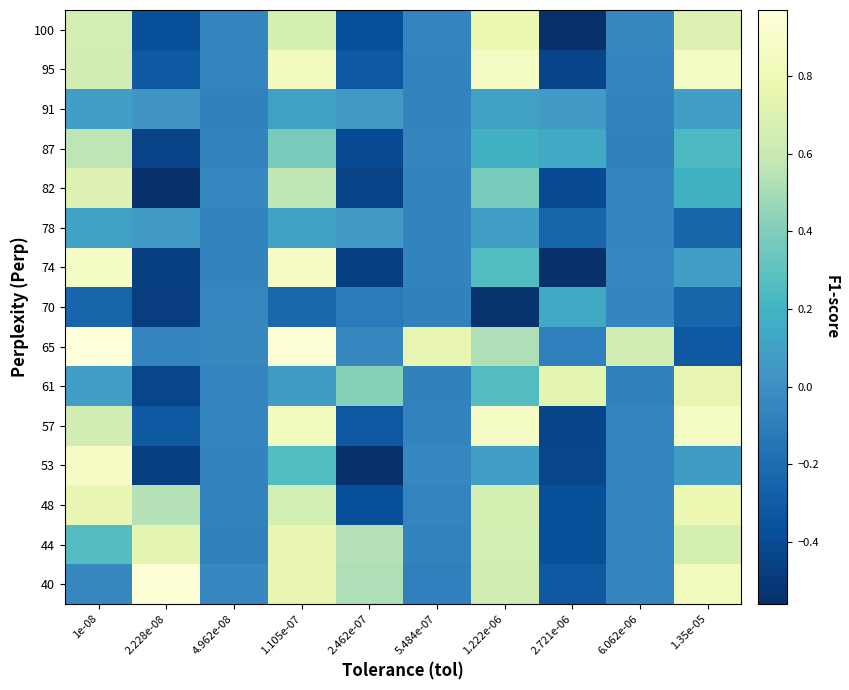

Reading left to right, transcribe all the data shown in this chart.

100: 1e-08=0.6	2.228e-08=-0.4	4.962e-08=-0.1	1.105e-07=0.7	2.462e-07=-0.4	5.484e-07=-0.1	1.222e-06=0.8	2.721e-06=-0.6	6.062e-06=-0.0	1.35e-05=0.7
95: 1e-08=0.6	2.228e-08=-0.3	4.962e-08=-0.1	1.105e-07=0.8	2.462e-07=-0.3	5.484e-07=-0.1	1.222e-06=0.9	2.721e-06=-0.4	6.062e-06=-0.1	1.35e-05=0.9
91: 1e-08=0.1	2.228e-08=0.0	4.962e-08=-0.1	1.105e-07=0.1	2.462e-07=0.1	5.484e-07=-0.1	1.222e-06=0.1	2.721e-06=0.1	6.062e-06=-0.1	1.35e-05=0.1
87: 1e-08=0.6	2.228e-08=-0.4	4.962e-08=-0.1	1.105e-07=0.4	2.462e-07=-0.4	5.484e-07=-0.1	1.222e-06=0.2	2.721e-06=0.1	6.062e-06=-0.1	1.35e-05=0.2
82: 1e-08=0.7	2.228e-08=-0.7	4.962e-08=-0.0	1.105e-07=0.6	2.462e-07=-0.4	5.484e-07=-0.1	1.222e-06=0.4	2.721e-06=-0.4	6.062e-06=-0.1	1.35e-05=0.2
78: 1e-08=0.1	2.228e-08=0.1	4.962e-08=-0.1	1.105e-07=0.1	2.462e-07=0.1	5.484e-07=-0.1	1.222e-06=0.1	2.721e-06=-0.2	6.062e-06=-0.1	1.35e-05=-0.2
74: 1e-08=0.9	2.228e-08=-0.5	4.962e-08=-0.1	1.105e-07=0.9	2.462e-07=-0.5	5.484e-07=-0.1	1.222e-06=0.3	2.721e-06=-0.6	6.062e-06=-0.1	1.35e-05=0.1
70: 1e-08=-0.2	2.228e-08=-0.5	4.962e-08=-0.1	1.105e-07=-0.2	2.462e-07=-0.1	5.484e-07=-0.1	1.222e-06=-0.5	2.721e-06=0.1	6.062e-06=-0.1	1.35e-05=-0.2
65: 1e-08=1.0	2.228e-08=-0.1	4.962e-08=-0.0	1.105e-07=1.0	2.462e-07=-0.0	5.484e-07=0.8	1.222e-06=0.5	2.721e-06=-0.1	6.062e-06=0.6	1.35e-05=-0.3
61: 1e-08=0.1	2.228e-08=-0.4	4.962e-08=-0.1	1.105e-07=0.1	2.462e-07=0.4	5.484e-07=-0.1	1.222e-06=0.3	2.721e-06=0.7	6.062e-06=-0.1	1.35e-05=0.8
57: 1e-08=0.6	2.228e-08=-0.3	4.962e-08=-0.1	1.105e-07=0.8	2.462e-07=-0.3	5.484e-07=-0.1	1.222e-06=0.9	2.721e-06=-0.4	6.062e-06=-0.1	1.35e-05=0.9
53: 1e-08=0.9	2.228e-08=-0.5	4.962e-08=-0.1	1.105e-07=0.3	2.462e-07=-0.6	5.484e-07=-0.1	1.222e-06=0.1	2.721e-06=-0.4	6.062e-06=-0.1	1.35e-05=0.1
48: 1e-08=0.8	2.228e-08=0.5	4.962e-08=-0.1	1.105e-07=0.6	2.462e-07=-0.4	5.484e-07=-0.1	1.222e-06=0.7	2.721e-06=-0.4	6.062e-06=-0.1	1.35e-05=0.8
44: 1e-08=0.3	2.228e-08=0.7	4.962e-08=-0.1	1.105e-07=0.8	2.462e-07=0.5	5.484e-07=-0.1	1.222e-06=0.6	2.721e-06=-0.4	6.062e-06=-0.1	1.35e-05=0.7
40: 1e-08=-0.0	2.228e-08=1.0	4.962e-08=-0.0	1.105e-07=0.8	2.462e-07=0.5	5.484e-07=-0.1	1.222e-06=0.6	2.721e-06=-0.3	6.062e-06=-0.1	1.35e-05=0.8